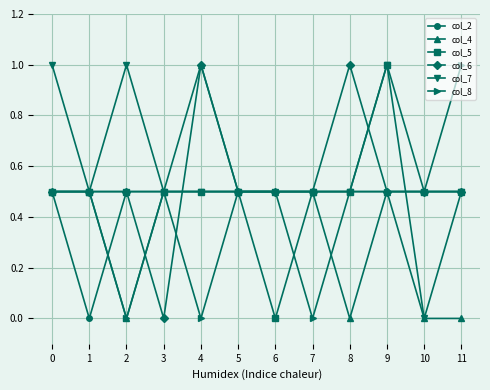

What is the spread (max minus min) of values at 8?

1.0